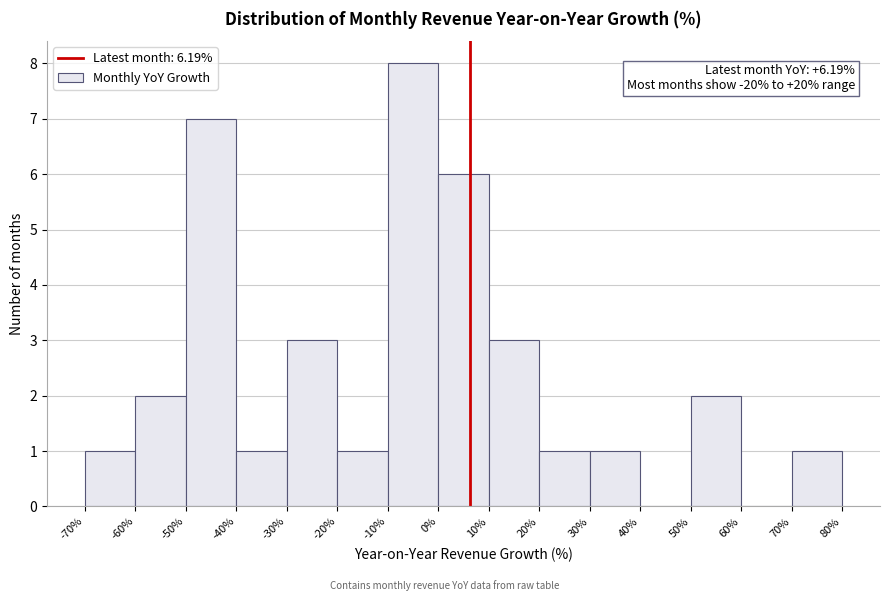

Which range on the x-axis has the tallest bar?

-10% to 0%